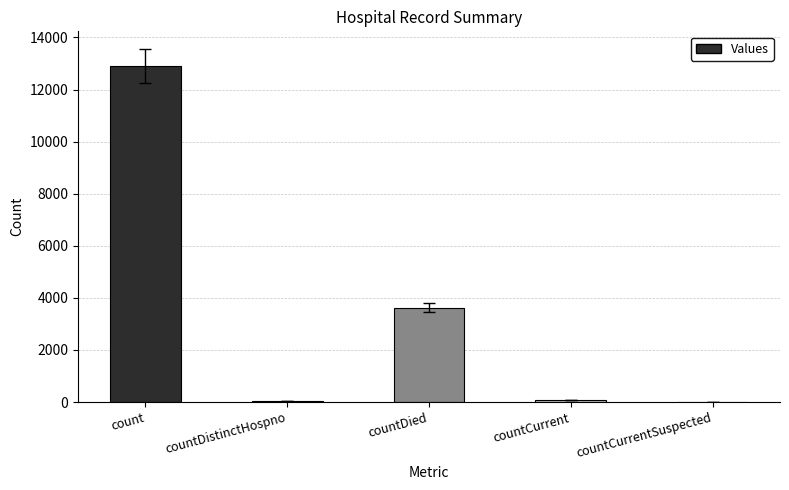

How many data points does each series have?

5